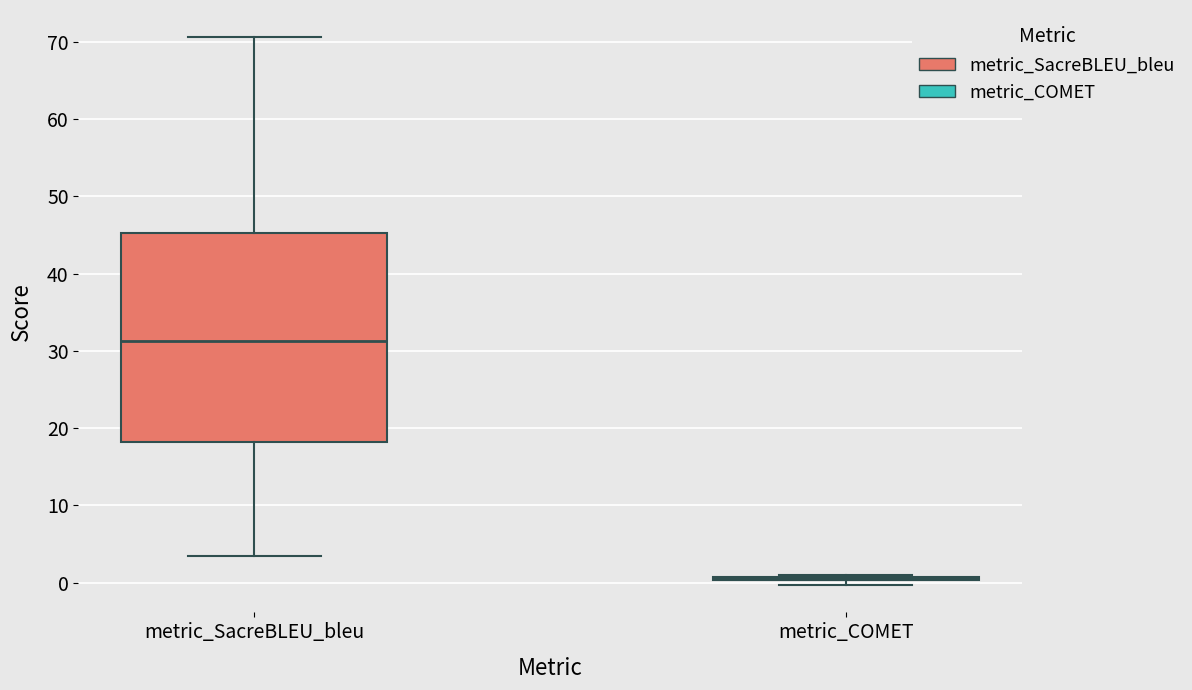

Which box is the tallest, from its lower edge to its upper edge?

metric_SacreBLEU_bleu